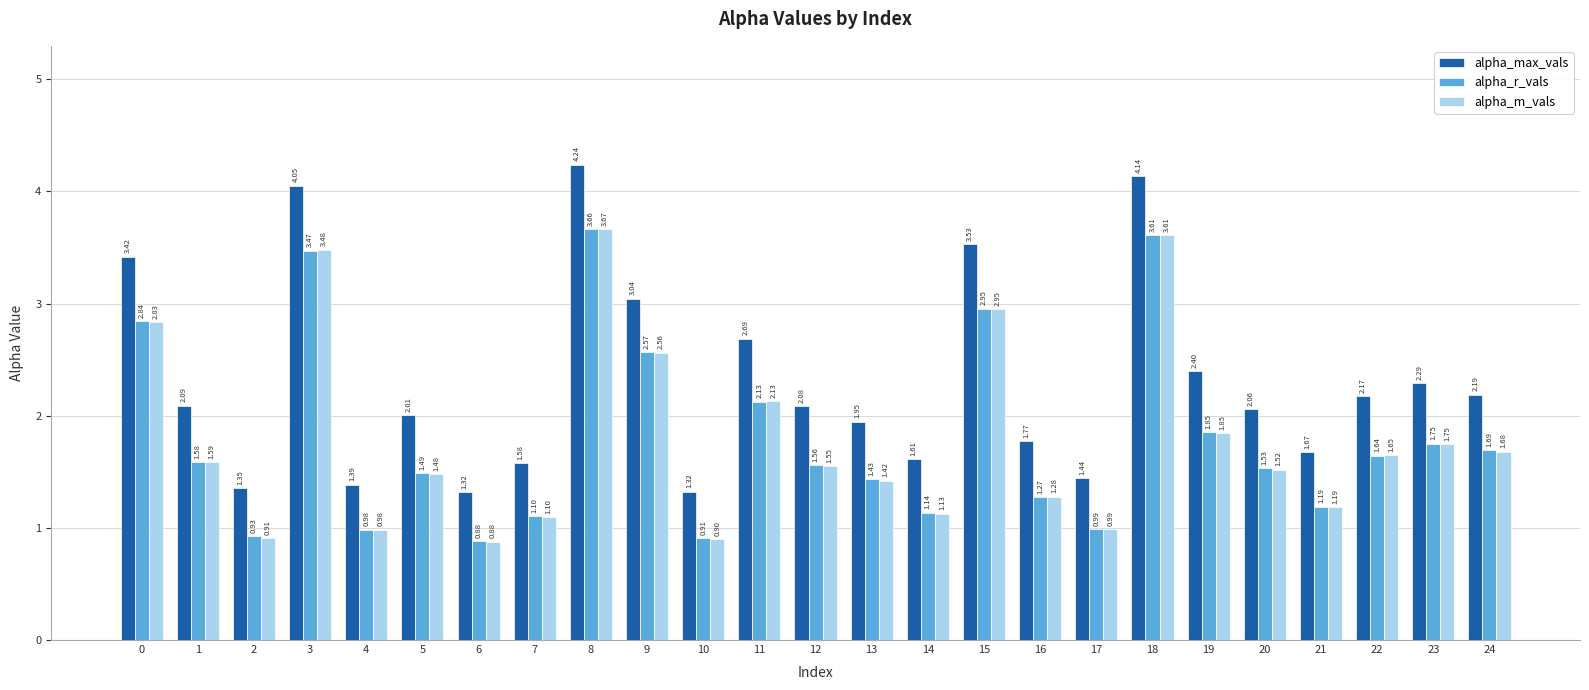

Is it true that alpha_m_vals equals 0.9 at 5?

False